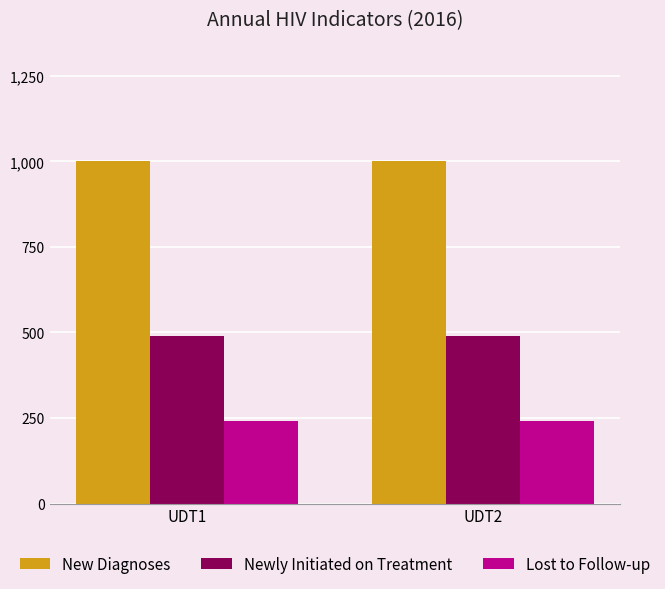

Rank the series by their maximum value, from lowest to highest.

Lost to Follow-up, Newly Initiated on Treatment, New Diagnoses